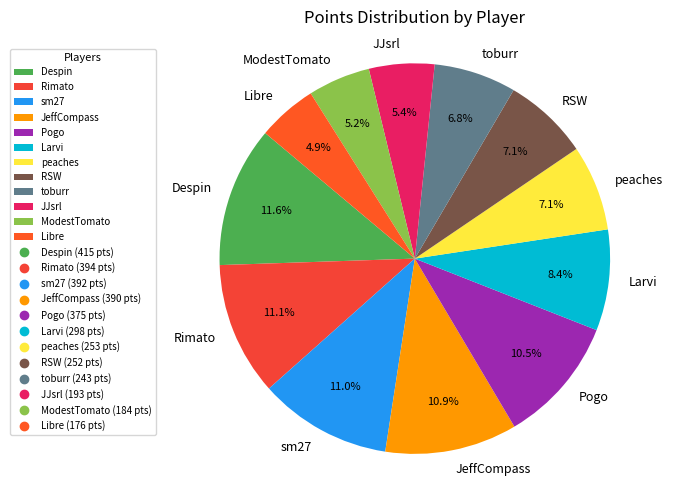

How much of the chart is everything except Rimato?

88.9%